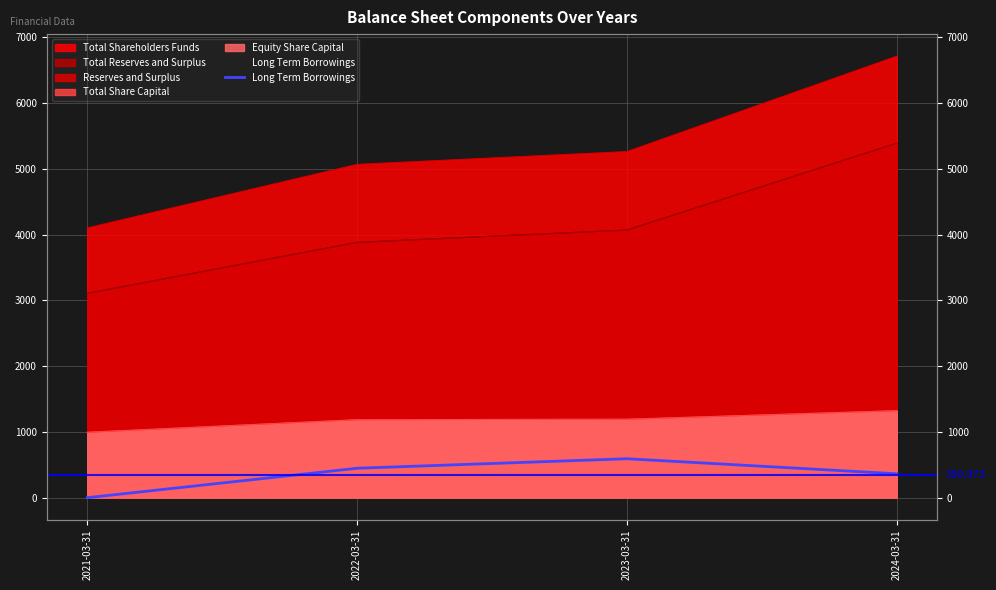

How many interior local peaks (higher than both neighbors) does the data have?

1